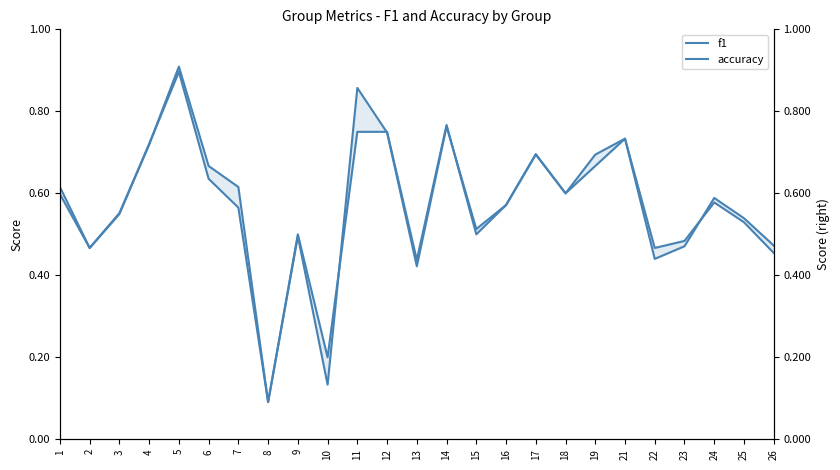

At how many categories does at least one series exceed 0?

25